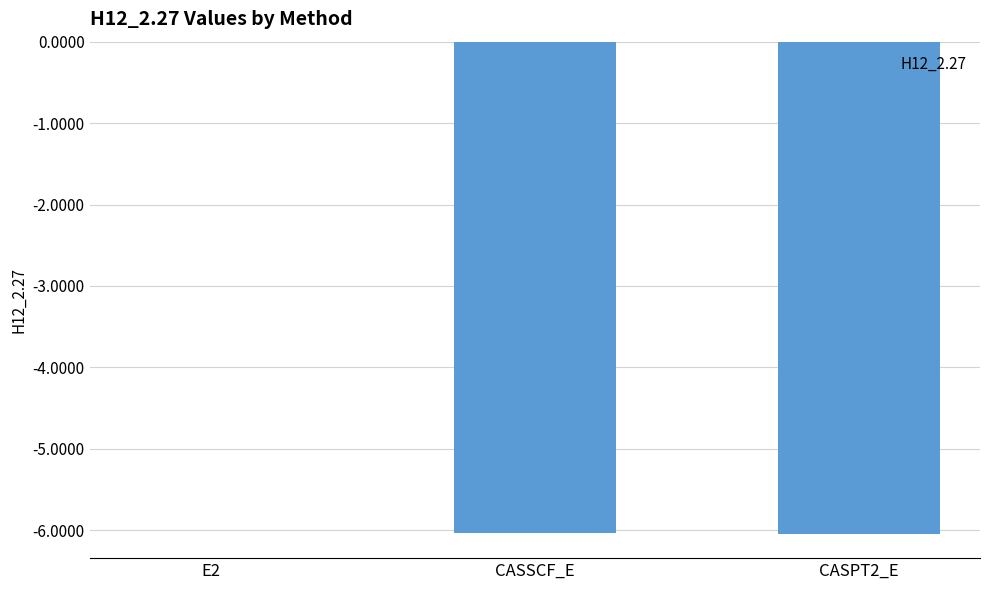

Is it true that the value at E2 is -0.0?

True